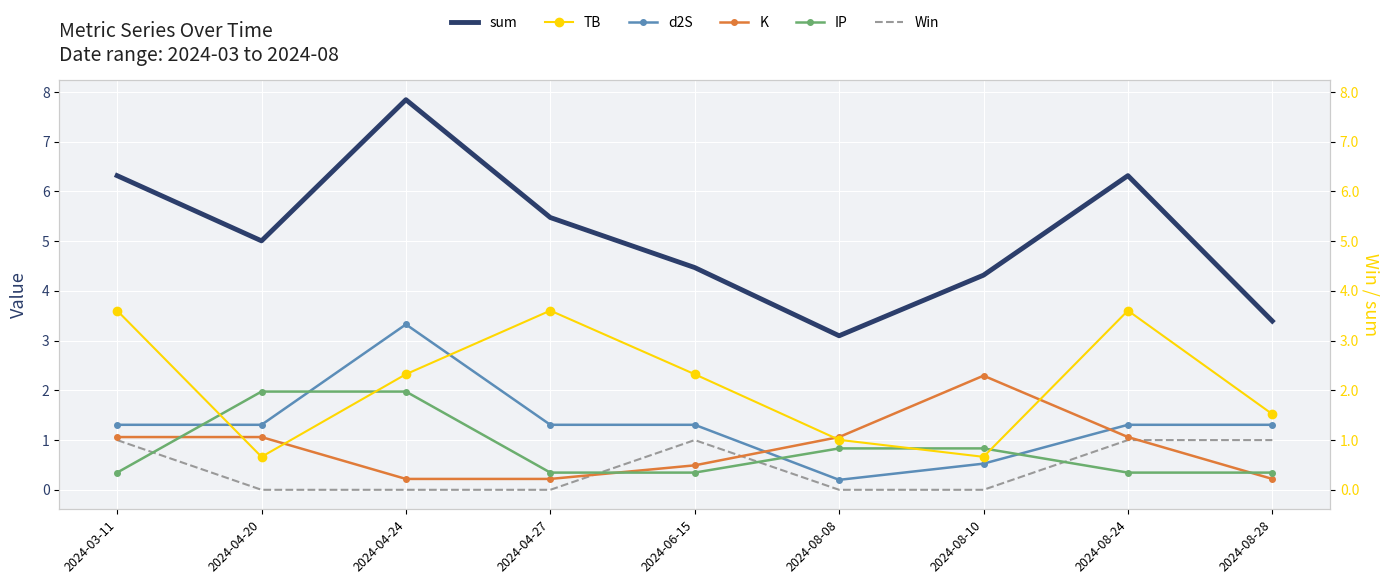

Rank the series by their maximum value, from highest to lowest.

sum, TB, d2S, K, IP, Win